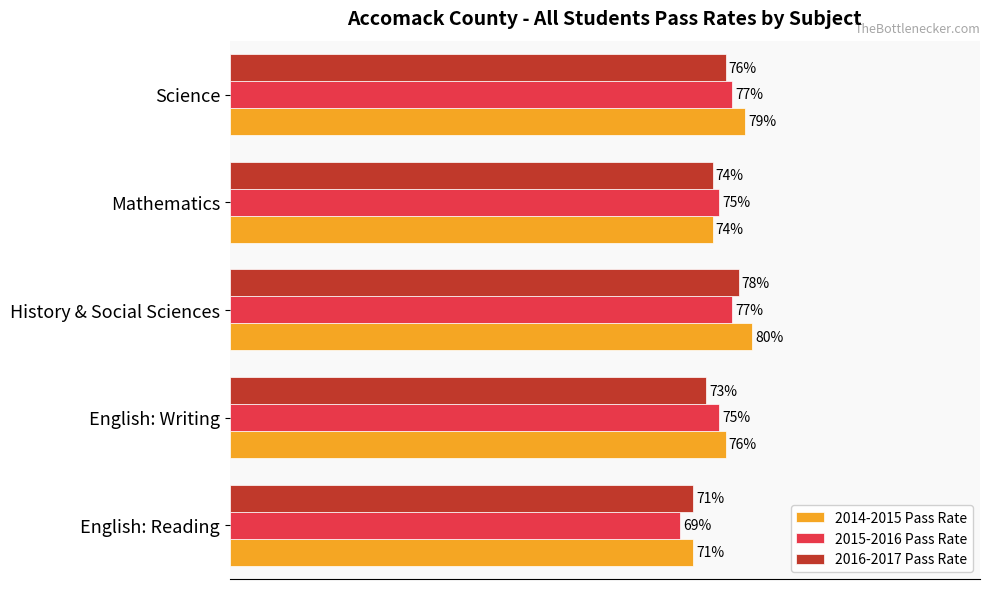

At which category is the sum across all series the highest?

History & Social Sciences